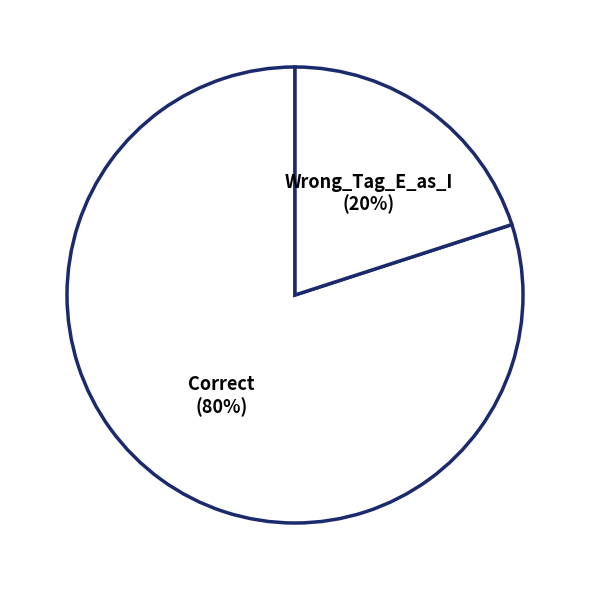

Do Correct and Wrong_Tag_E_as_I together represent more than half of the pie?

Yes